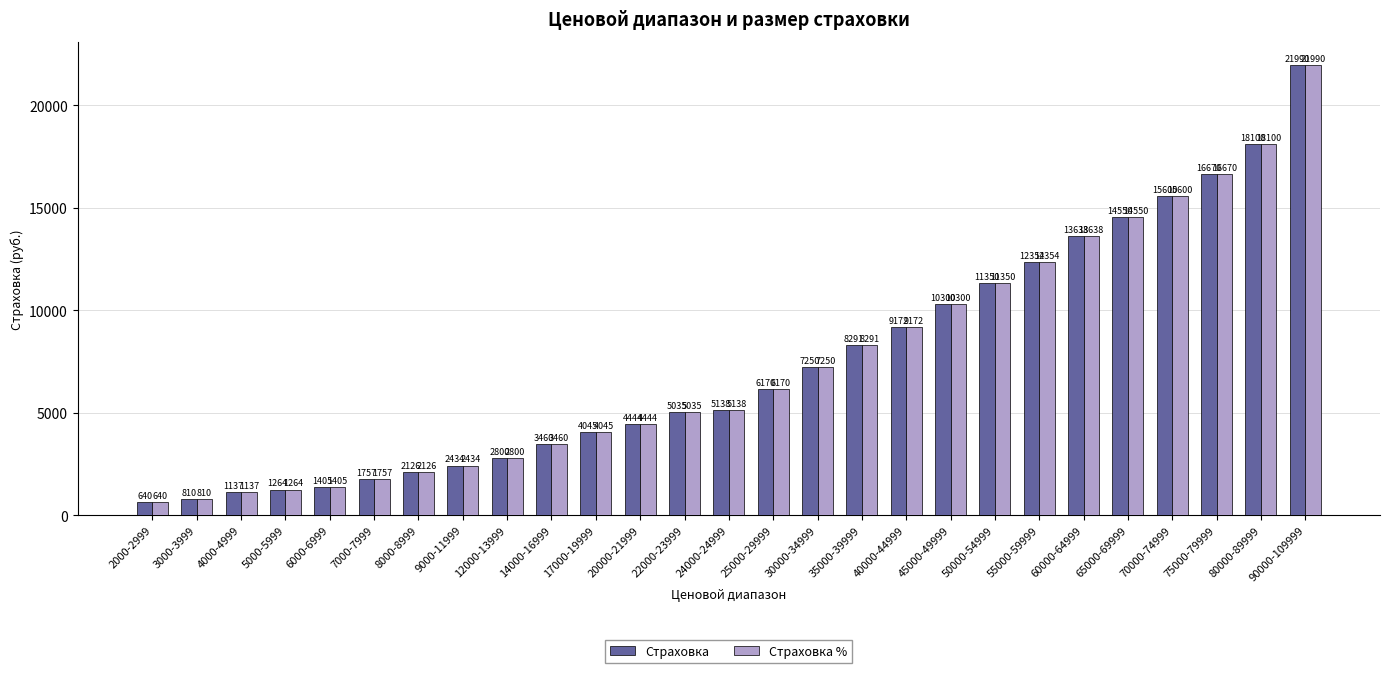

What is the greatest value displayed?

21990